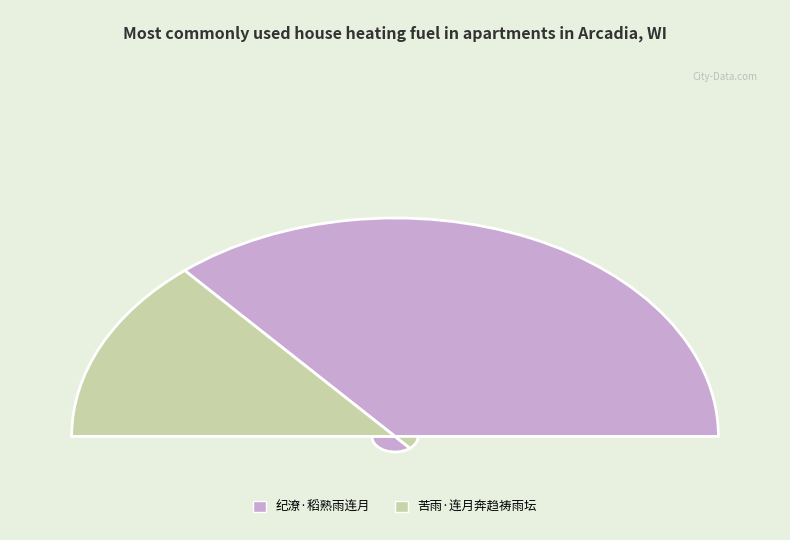

What is the change in value from 纪潦·稻熟雨连月 to 苦雨·连月奔趋祷雨坛?

-197992